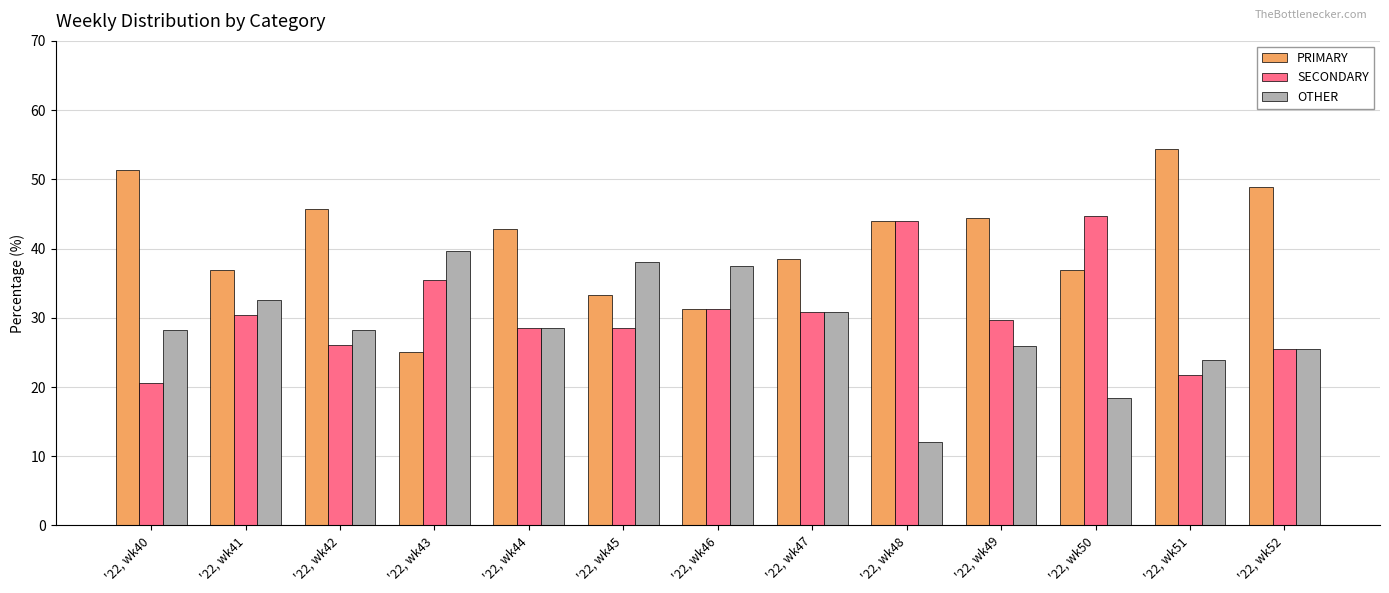

Which category has the highest value across all series?

'22, wk51